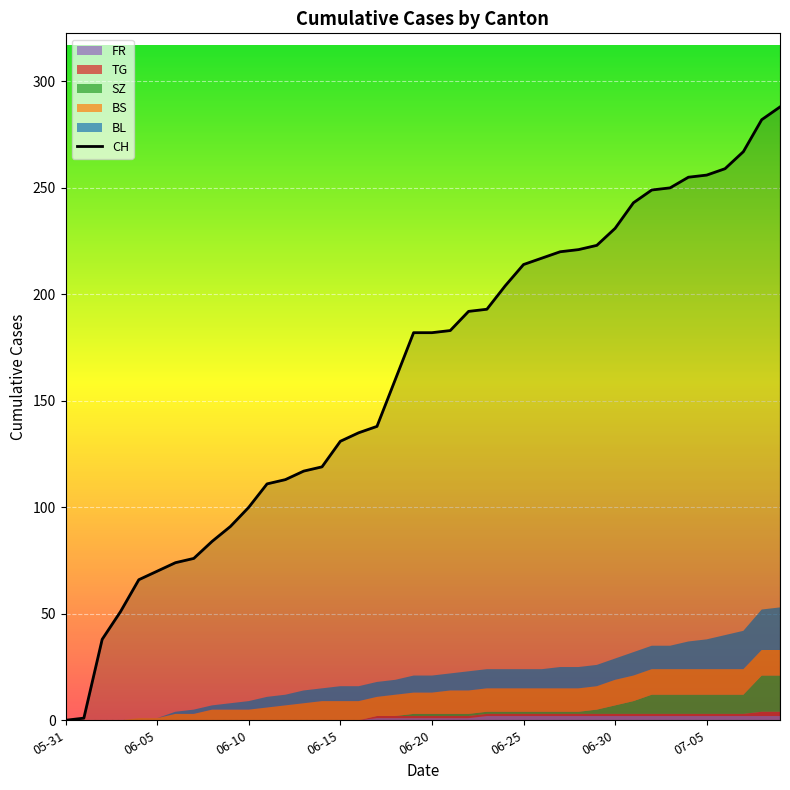

The CH series shows 131 at 06-15. True or false?

True